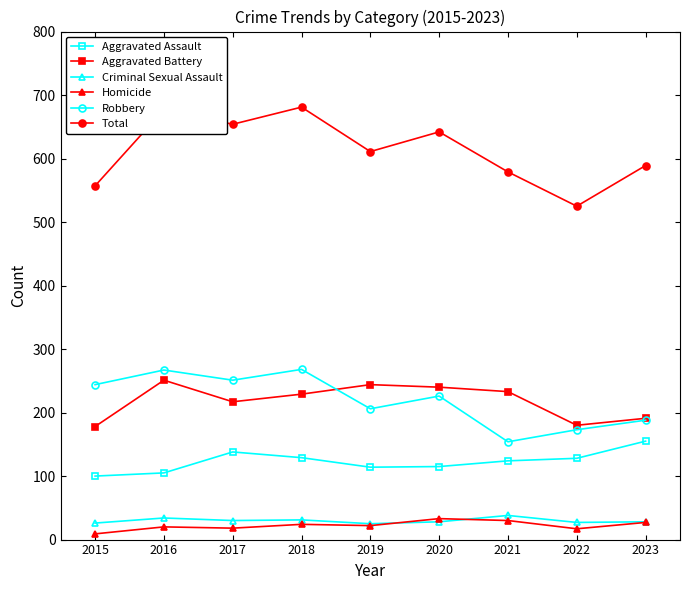

At which category does the chart reach its minimum across all series?

2015